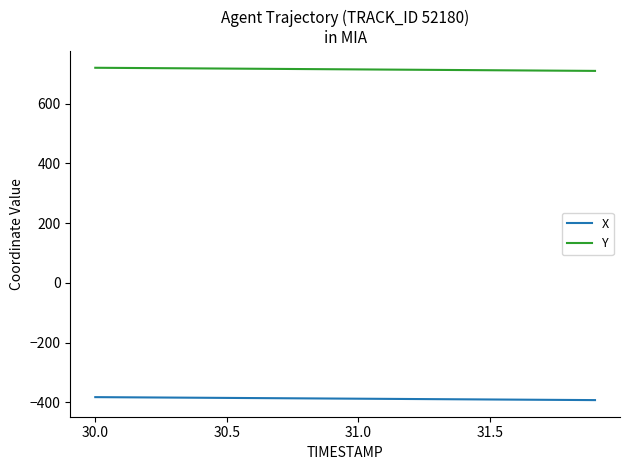

What is the maximum value for Y?

720.4